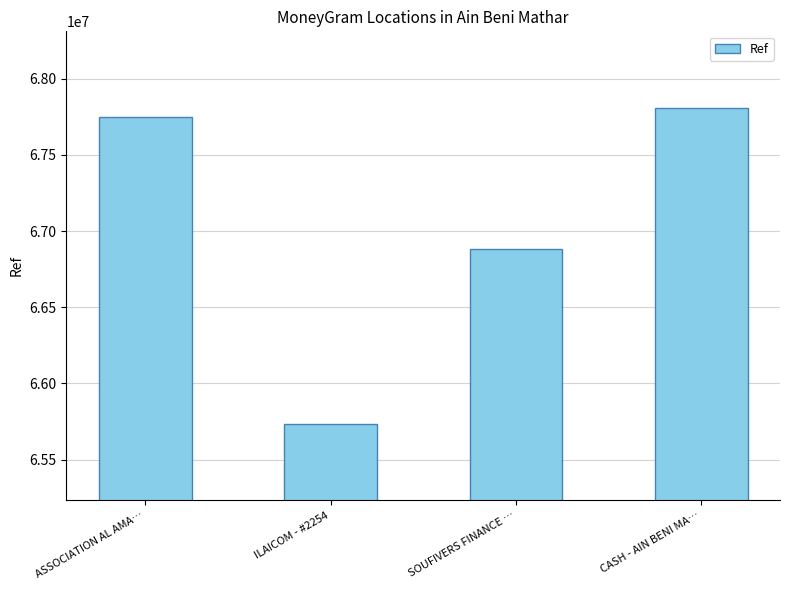

What is the minimum value shown in the chart?

65732724